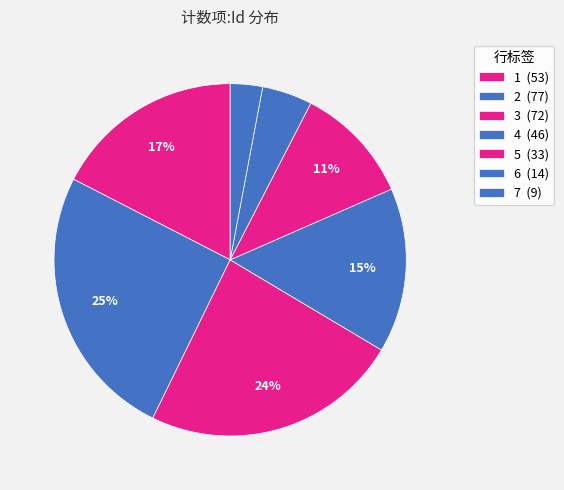

What percentage do 3 and 4 together represent?

38.8%